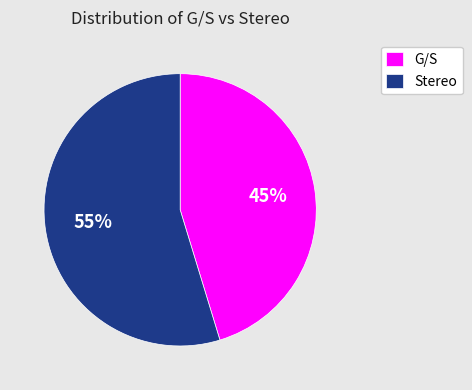

Which category has the smallest portion of the pie?

G/S